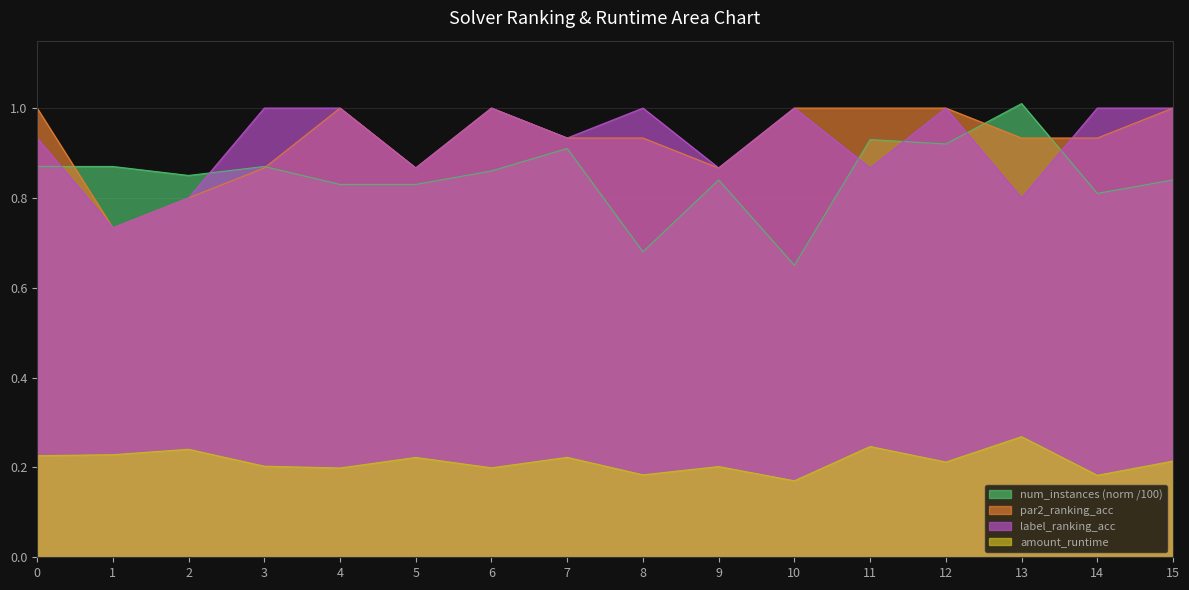

Reading left to right, extract all data points from this chart.

par2_ranking_acc: 1.0	0.7	0.8	0.9	1.0	0.9	1.0	0.9	0.9	0.9	1.0	1.0	1.0	0.9	0.9	1.0
label_ranking_acc: 0.9	0.7	0.8	1.0	1.0	0.9	1.0	0.9	1.0	0.9	1.0	0.9	1.0	0.8	1.0	1.0
amount_runtime: 0.2	0.2	0.2	0.2	0.2	0.2	0.2	0.2	0.2	0.2	0.2	0.2	0.2	0.3	0.2	0.2
num_instances_norm: 0.9	0.9	0.8	0.9	0.8	0.8	0.9	0.9	0.7	0.8	0.7	0.9	0.9	1.0	0.8	0.8